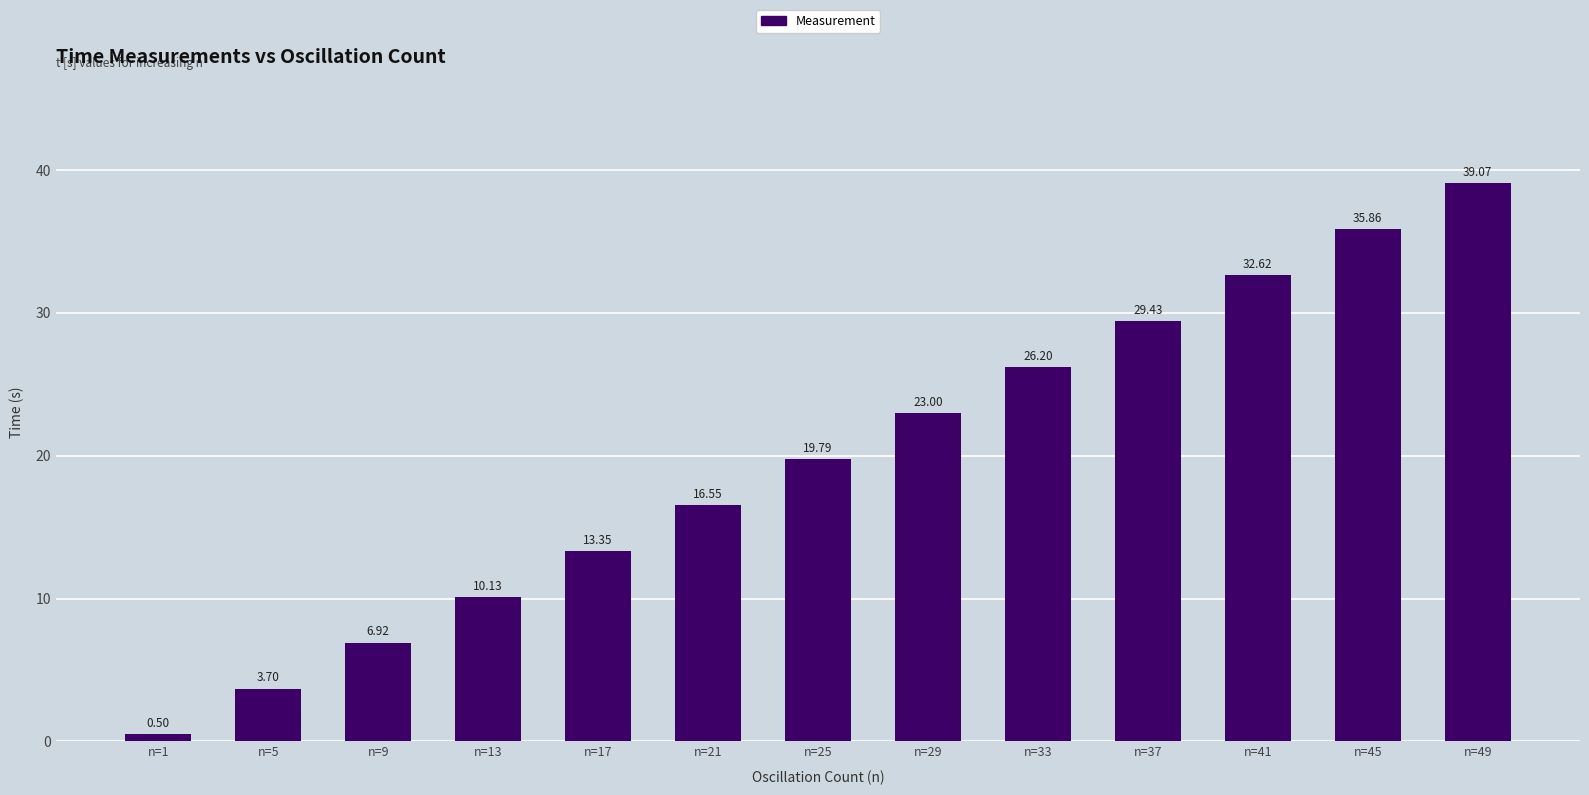

Which label corresponds to the smallest value in the chart?

n=1